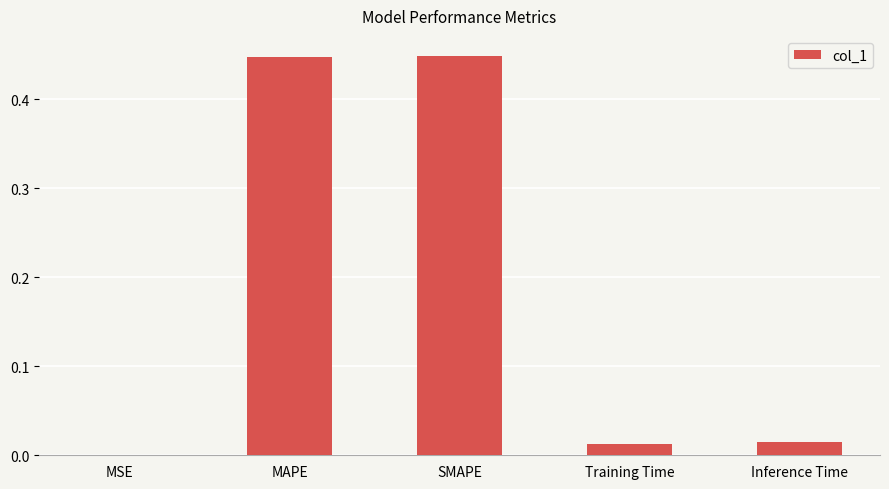

Is it true that the value at MSE is 0.0?

True